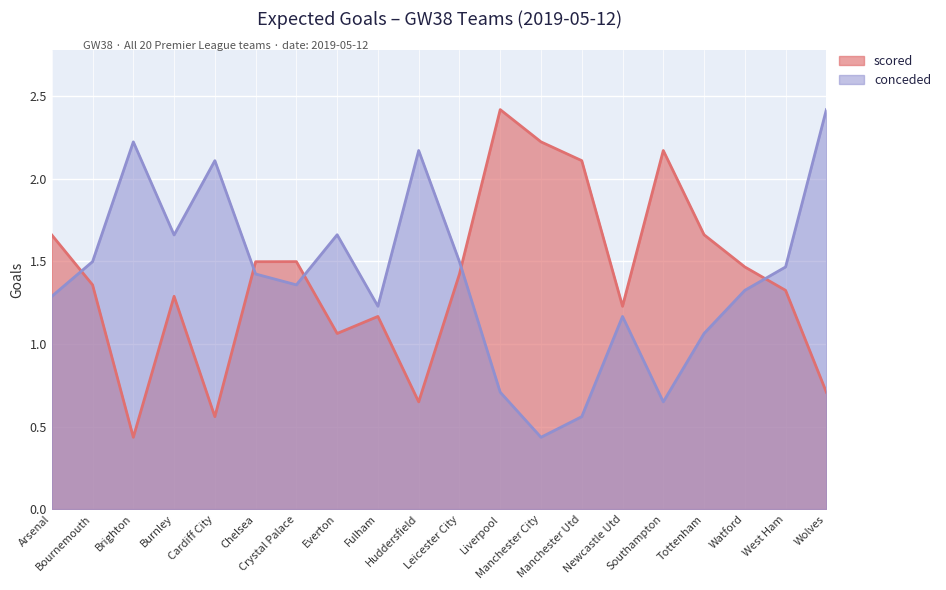

True or false: scored has more than 0 interior local peaks.

True